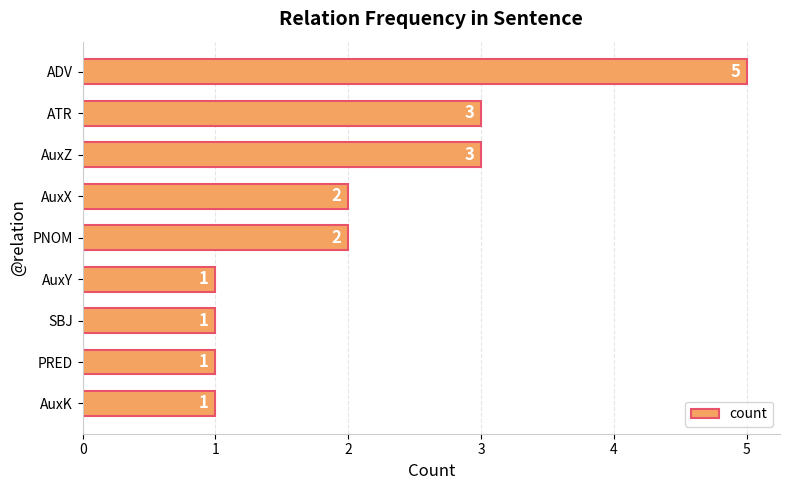

What is the sum of all values?

19